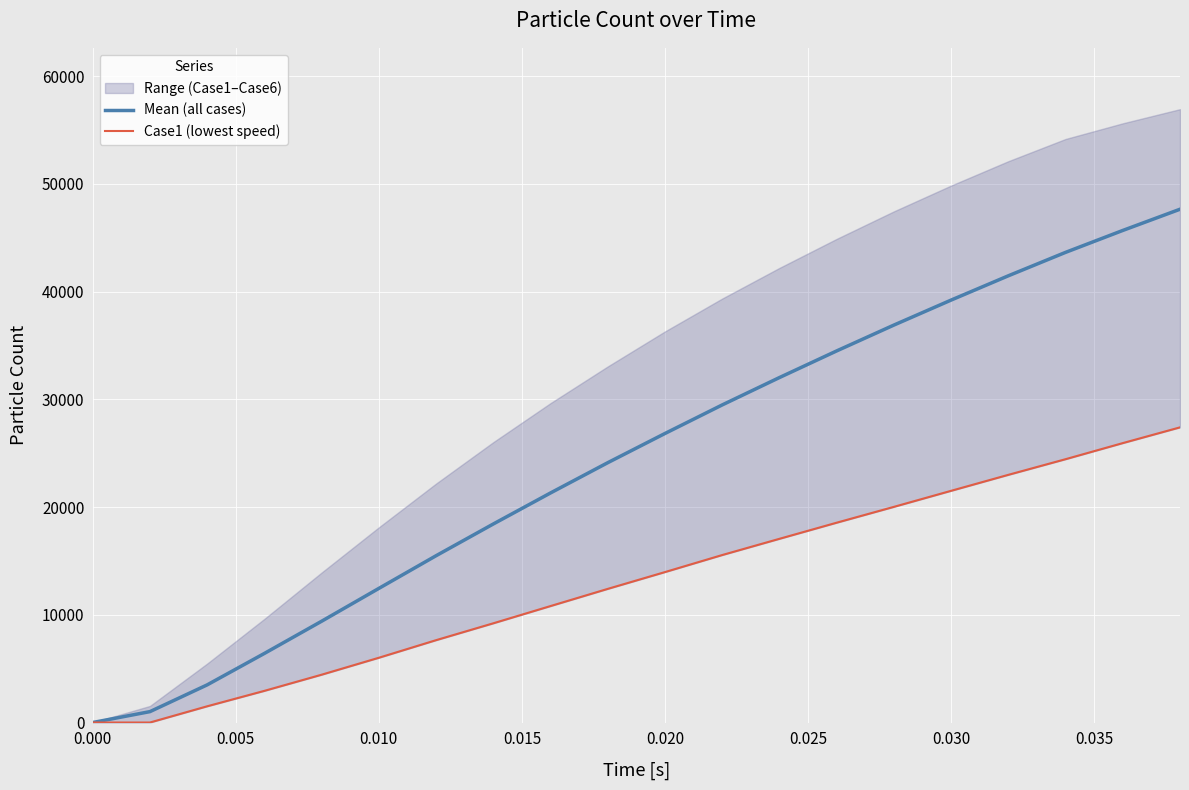

The value of Mean (all cases) at 0.000 is 0.0. True or false?

True